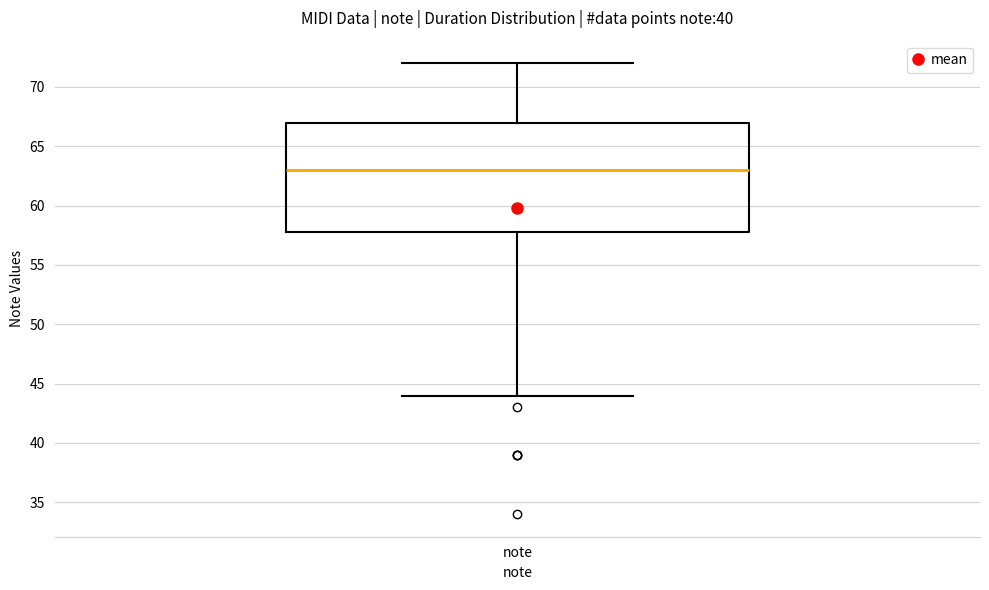

Read this box plot against the y-axis: the position of the median line, the range covered by the box, and the ends of both whiskers. The values are not printed on the chart, so give them approximately, as read against the axis.

median 63, box 58 to 67, whiskers 44 to 72